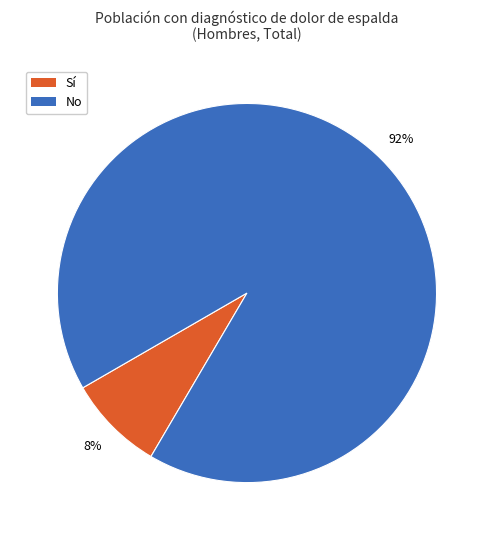

Does Sí represent more than half of the total?

No